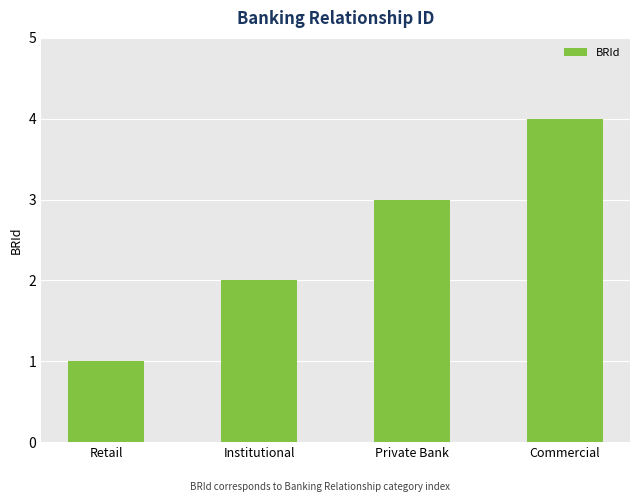

List the labels in order of value, smallest first.

Retail, Institutional, Private Bank, Commercial